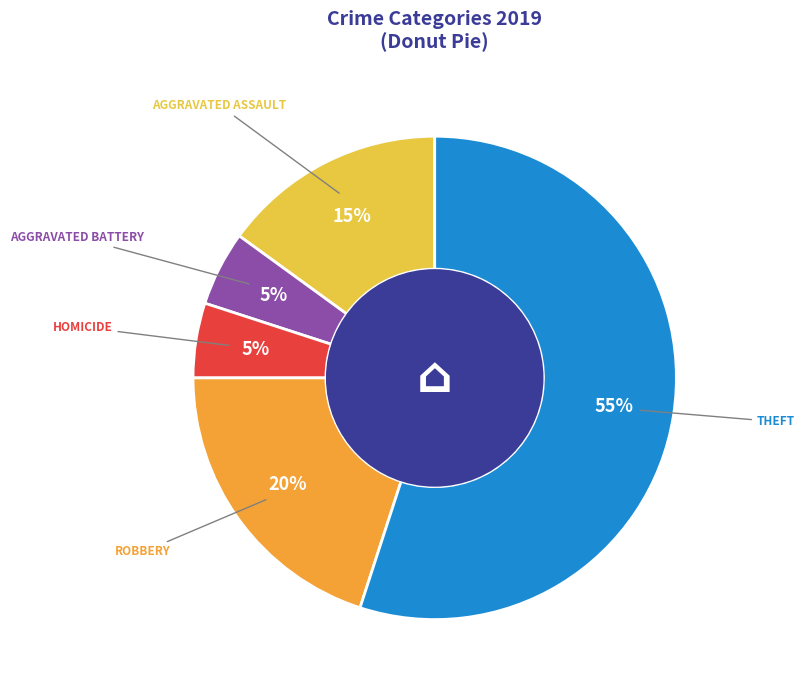

Is there any slice that represents more than half of the pie?

Yes